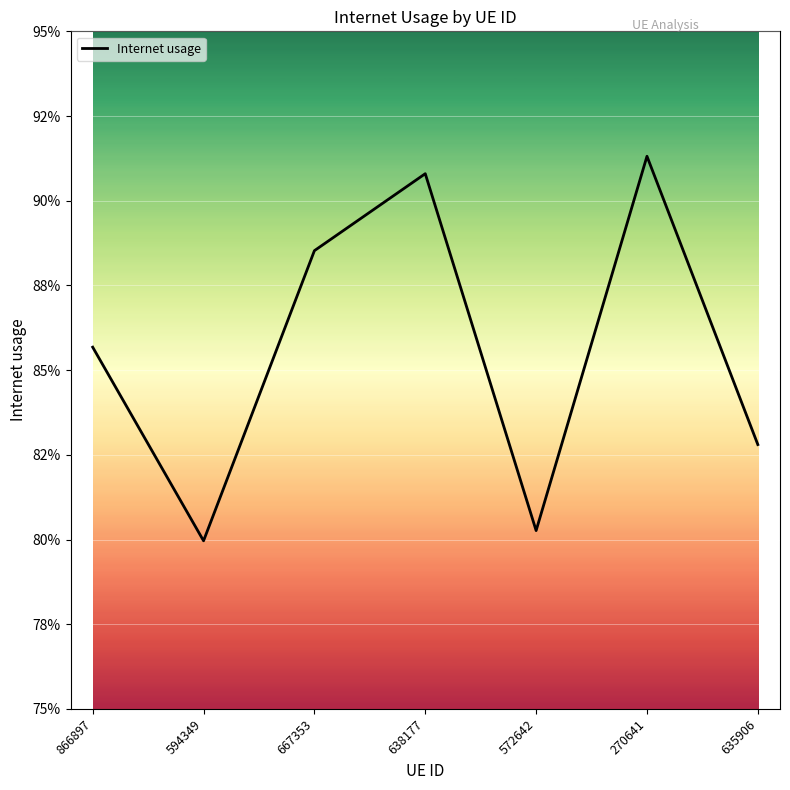

Is it true that the value at 594349 is 0.8?

True